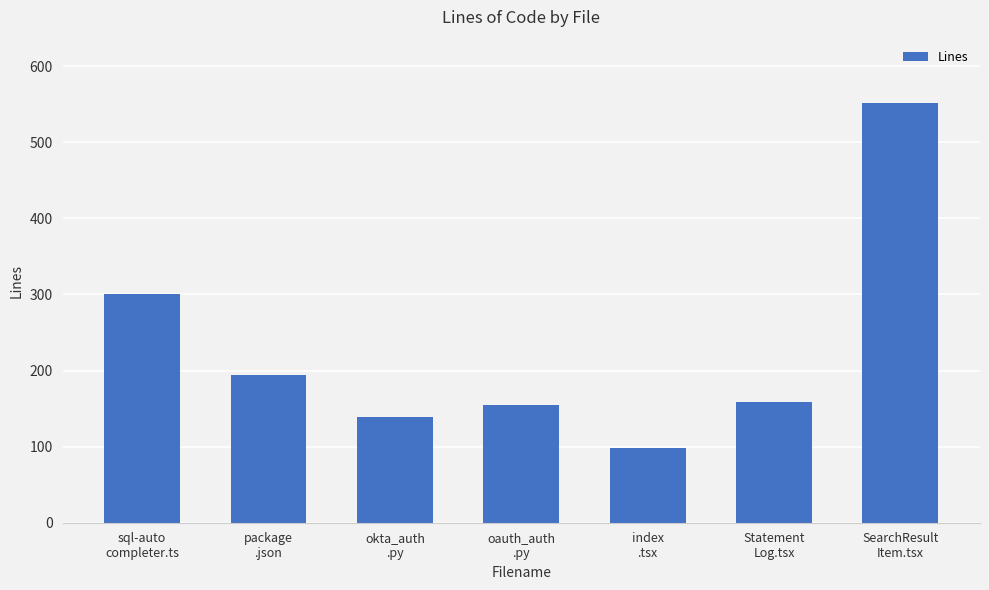

What is the sum of the values at index
.tsx and oauth_auth
.py?

253